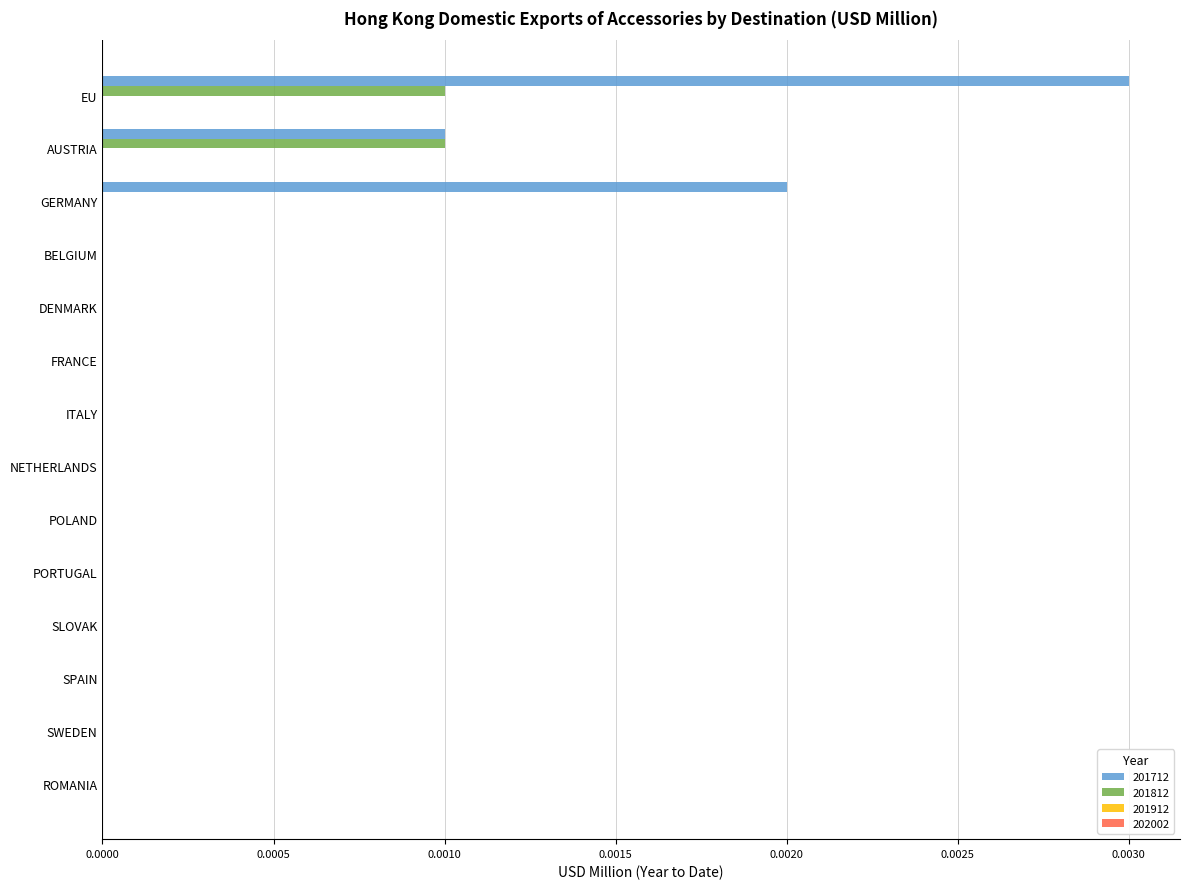

At which category is the sum across all series the highest?

EU